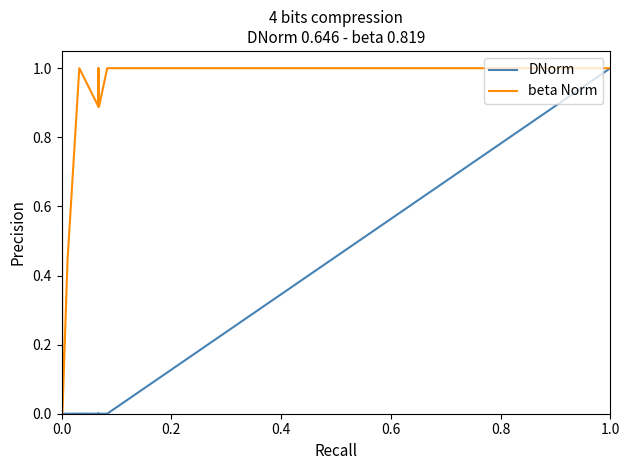

How many categories are shown in the chart?

12